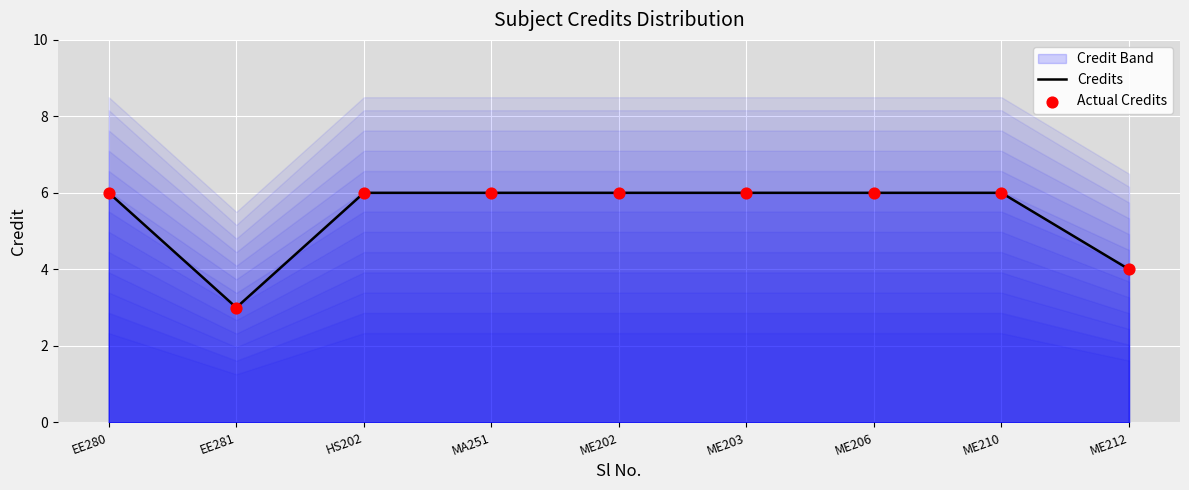

The value of Credits at ME206 is 10. True or false?

False